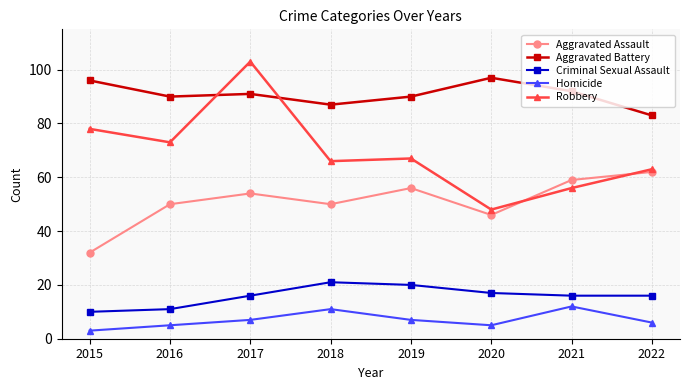

Read the Aggravated Battery value at 2016.

90